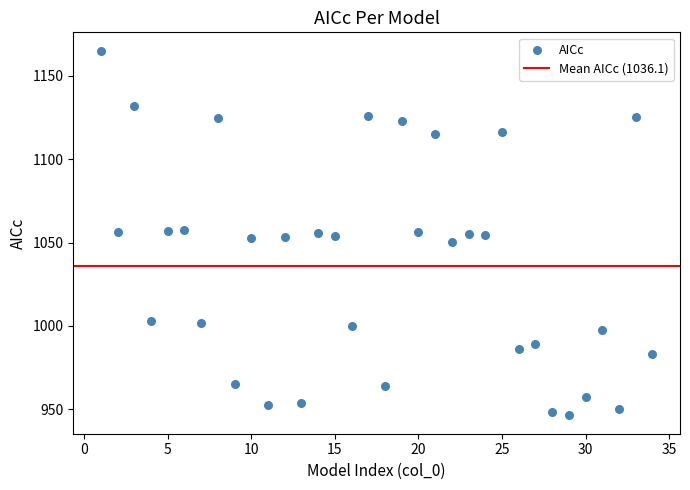

What is the range of Y values (max minus min)?

218.8